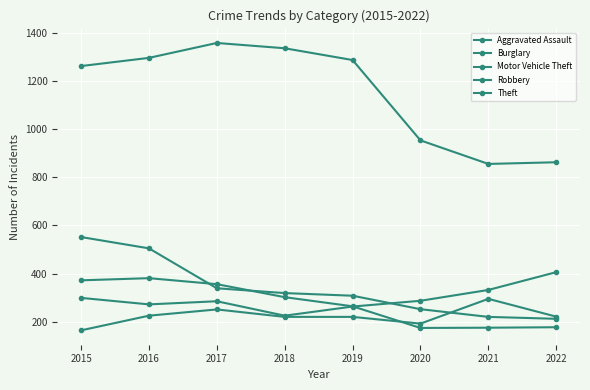

True or false: Burglary has a value of 142 at 2020.

False